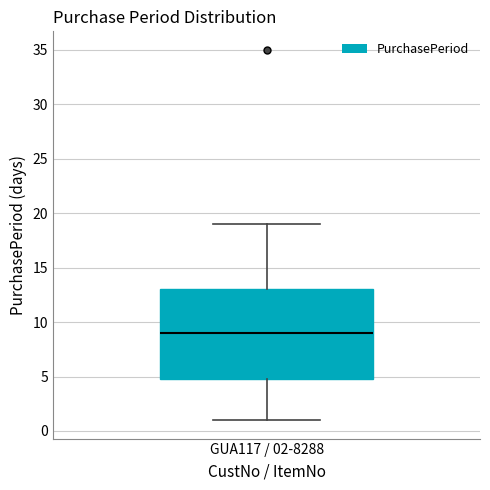

Where does the upper whisker of the box for GUA117 / 02-8288 end on the y-axis? The values are not printed on the chart, so give them approximately, as read against the axis.

19